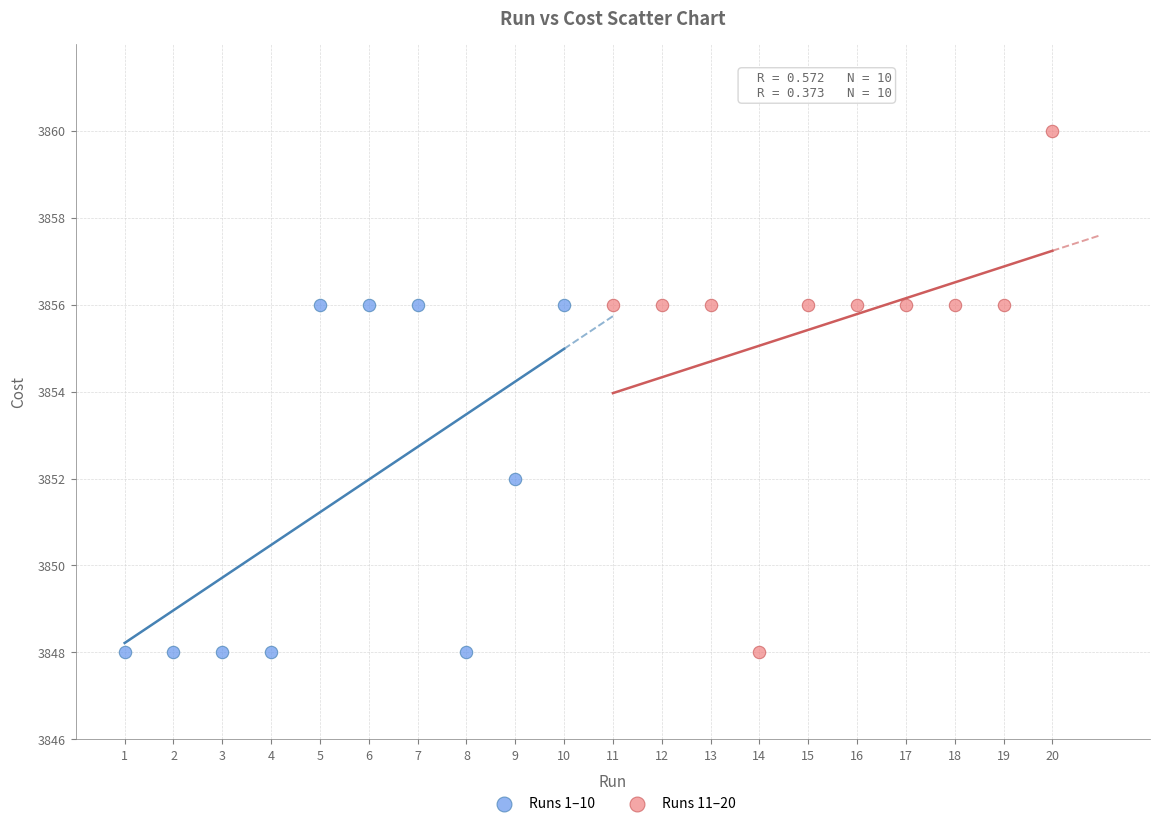

Which series has the widest spread of Y values?

Runs 11–20